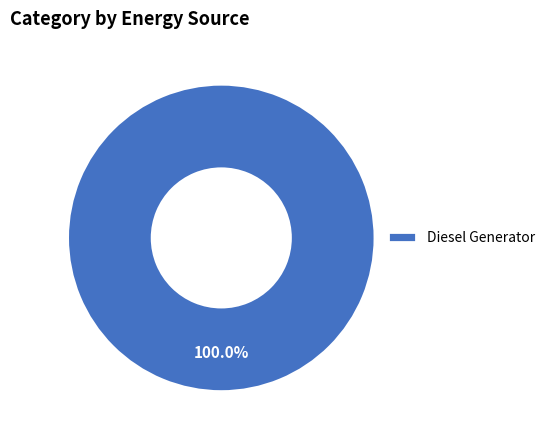

Which category accounts for the majority?

Diesel Generator